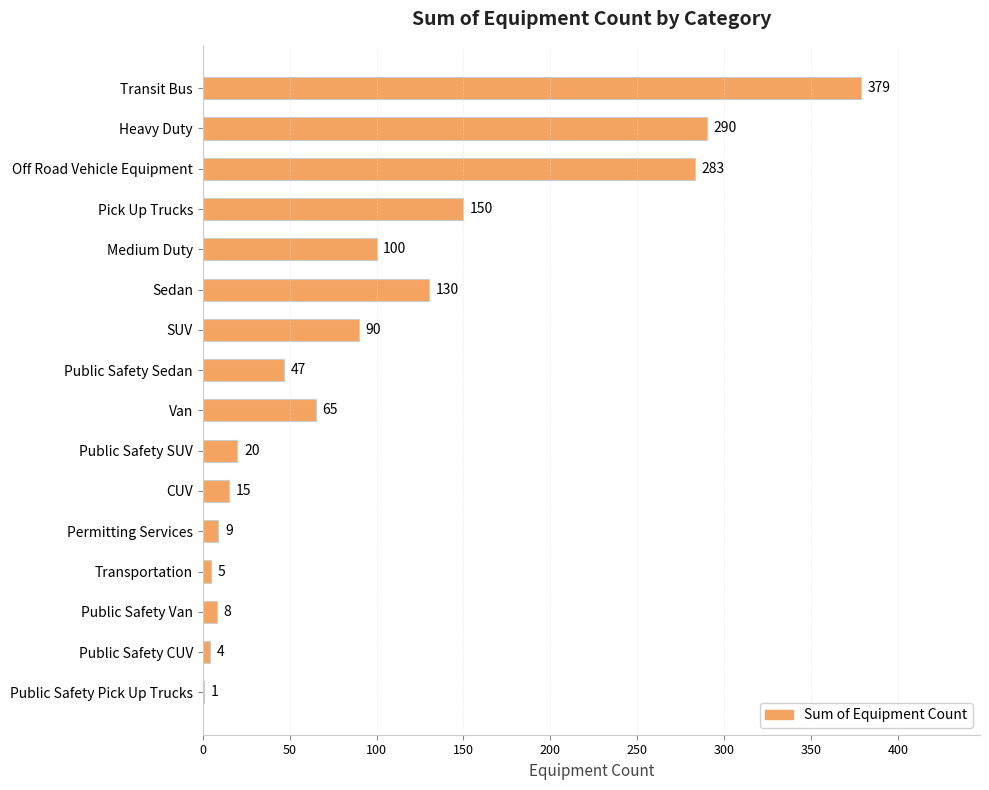

Are the bars horizontal?

Yes